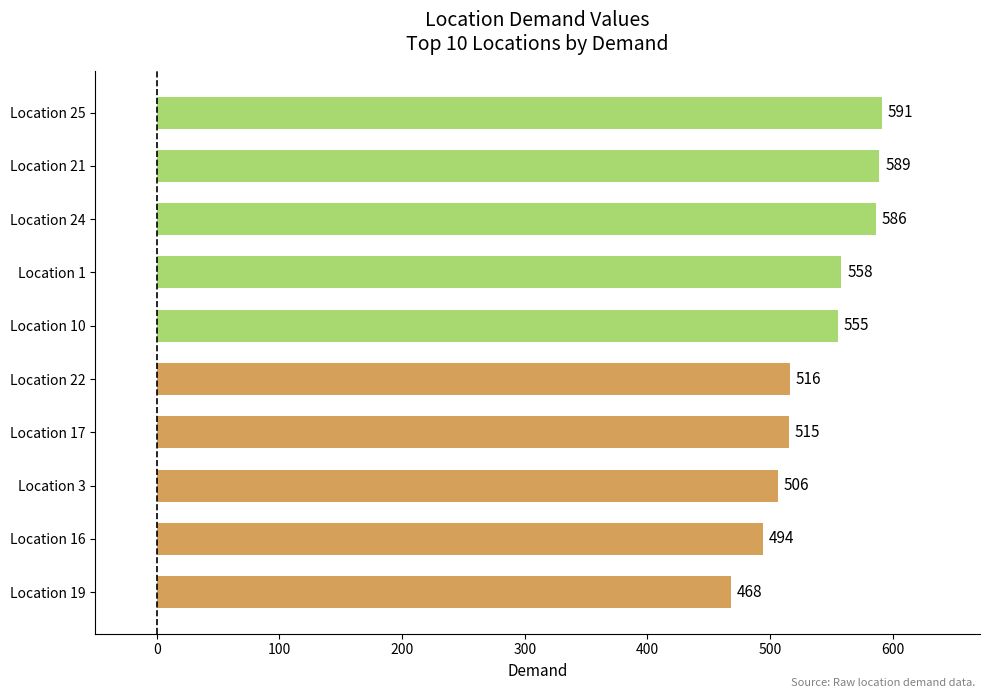

What is the difference between the maximum and minimum values?

123